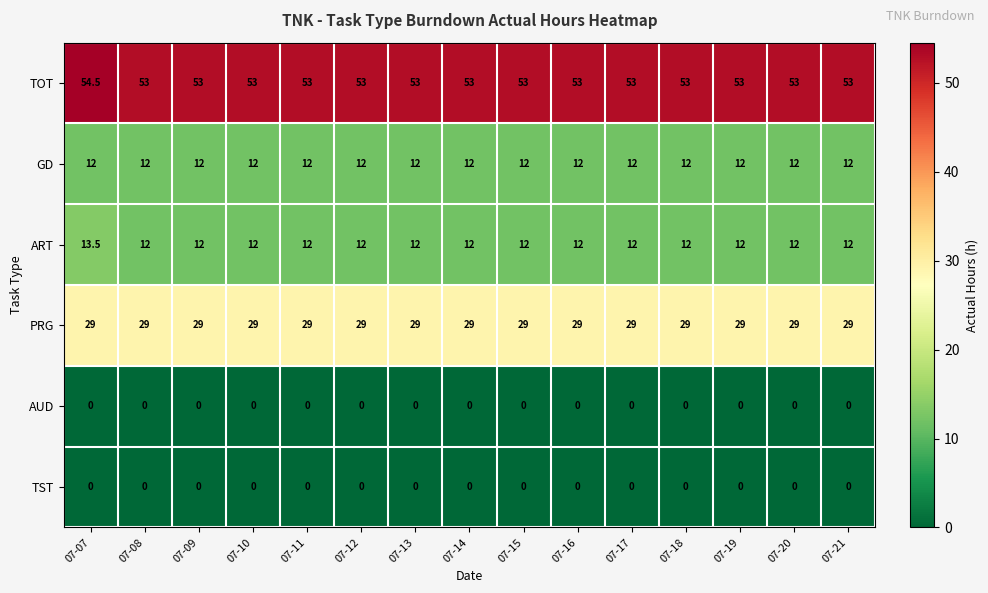

What is the spread (max minus min) of values at 07-14?

53.0